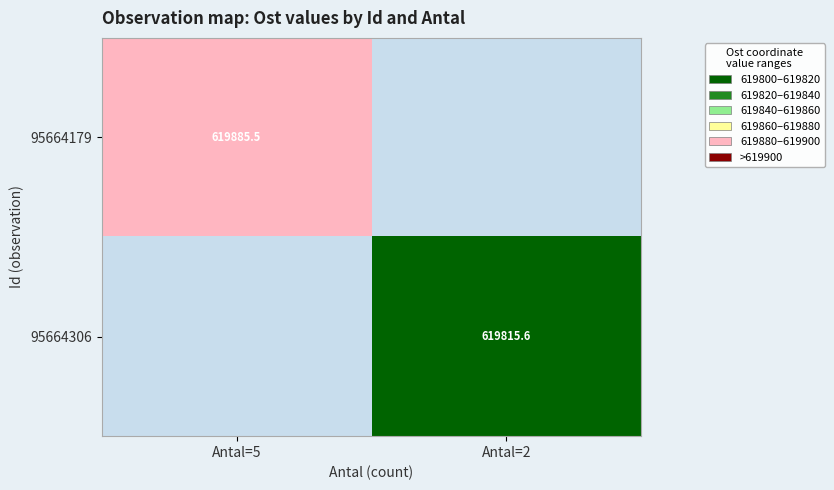

At Antal=2, list the series in order from smallest to largest.

95664179, 95664306